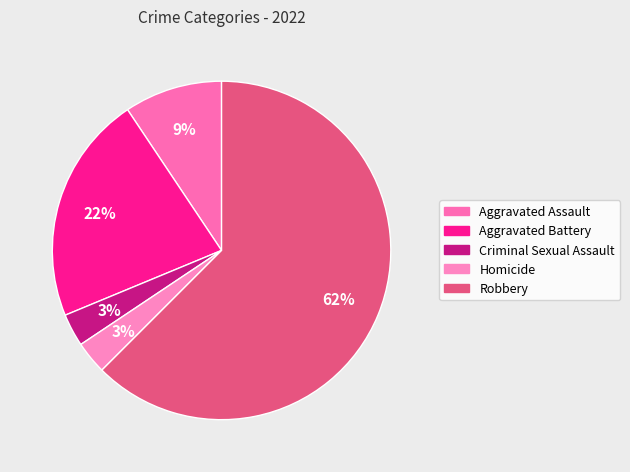

Is there a majority slice in this chart?

Yes